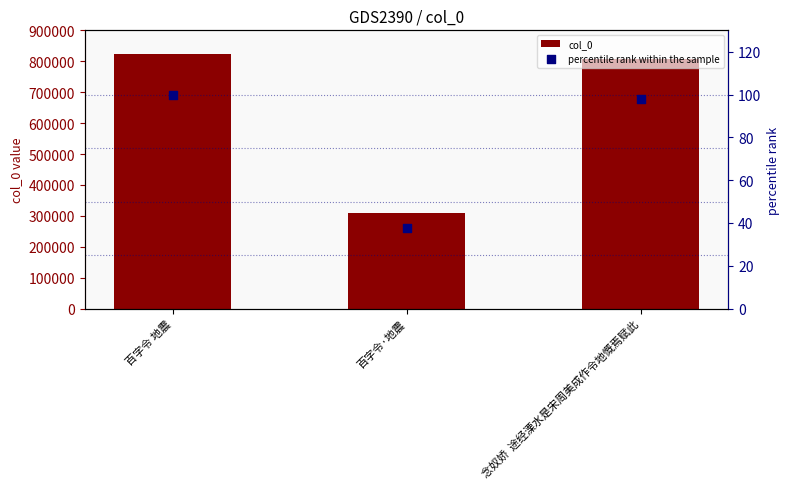

Is the value of col_0 at 百字令·地震 greater than the value of percentile rank within the sample at 念奴娇  途经溧水是宋周美成作令地慨焉赋此?

Yes